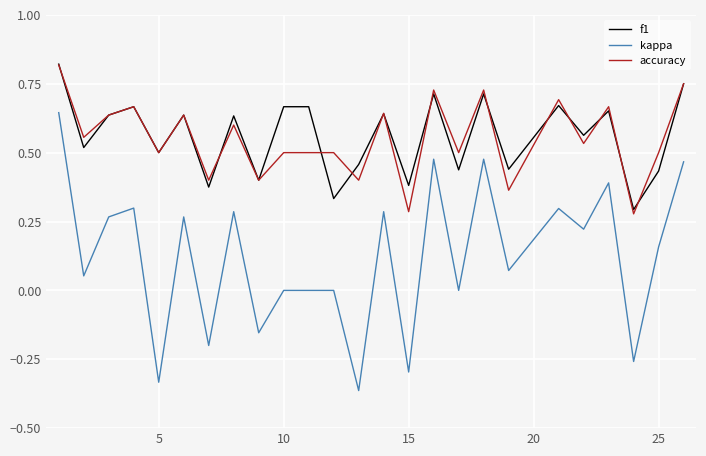

Which series has the widest spread of values?

kappa